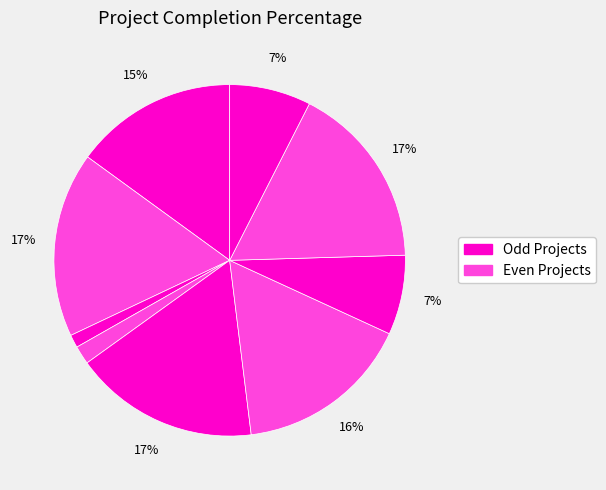

Count the number of slices in the pie.

9